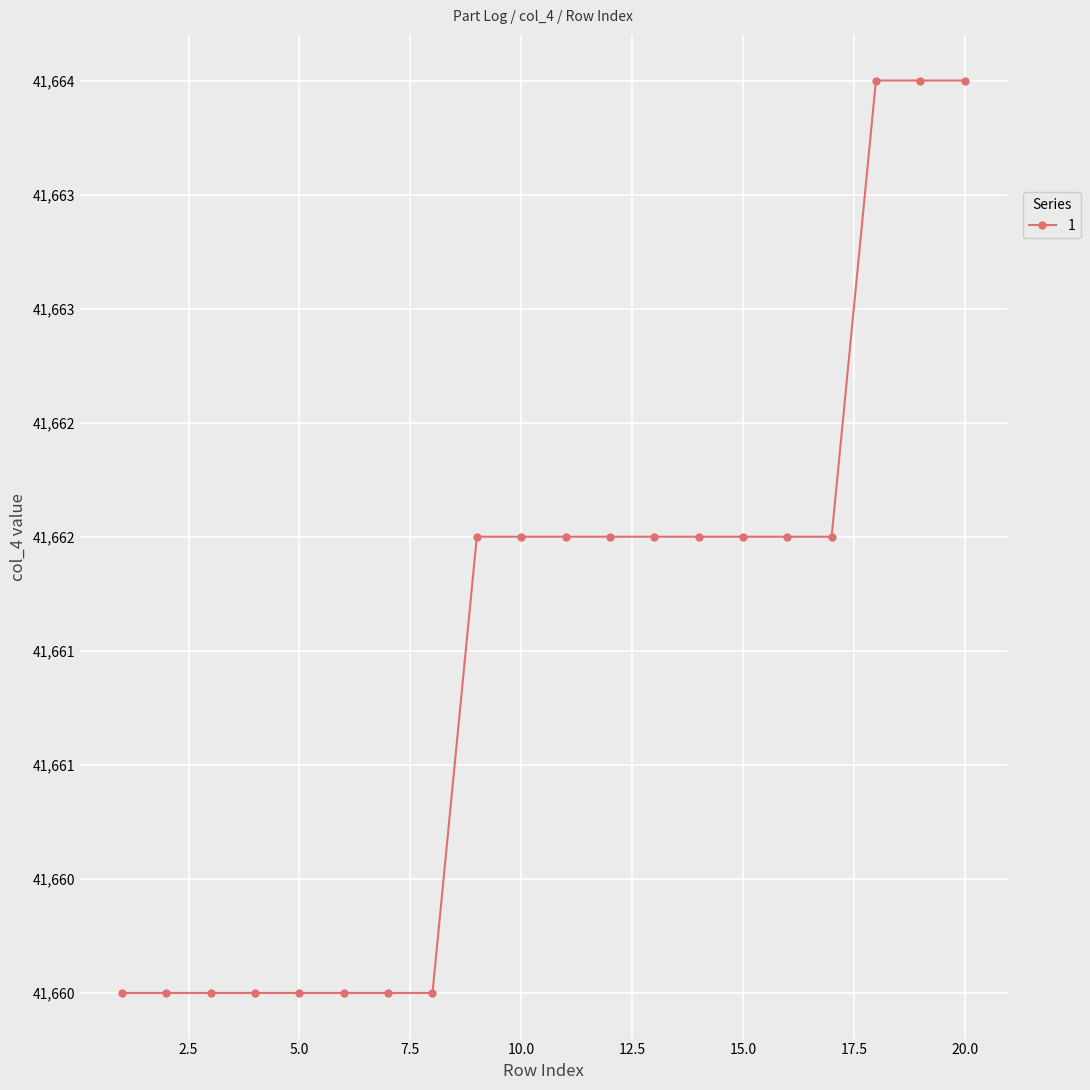

List the labels in order of value, largest first.

18, 19, 20, 9, 10, 11, 12, 13, 14, 15, 16, 17, 1, 2, 3, 4, 5, 6, 7, 8